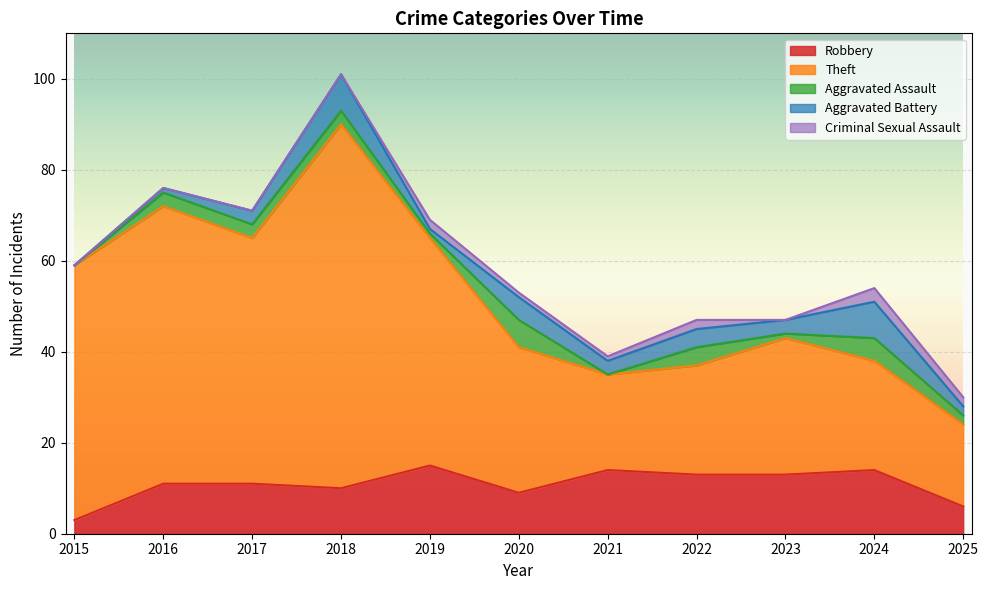

What is the sum of all Criminal Sexual Assault values?

11